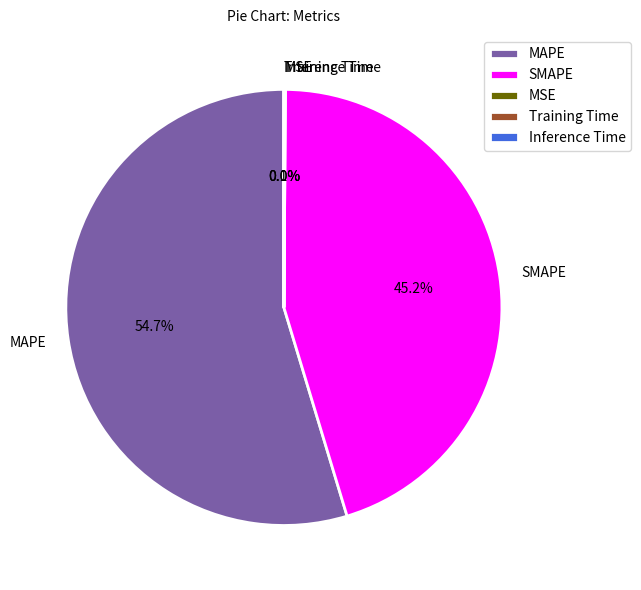

Which category has the biggest portion of the pie?

MAPE